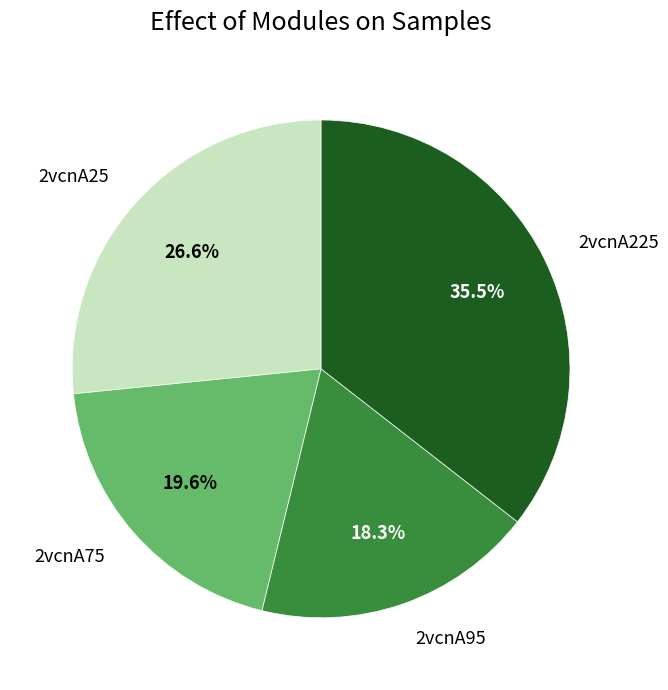

What portion of the pie excludes 2vcnA25?

73.4%